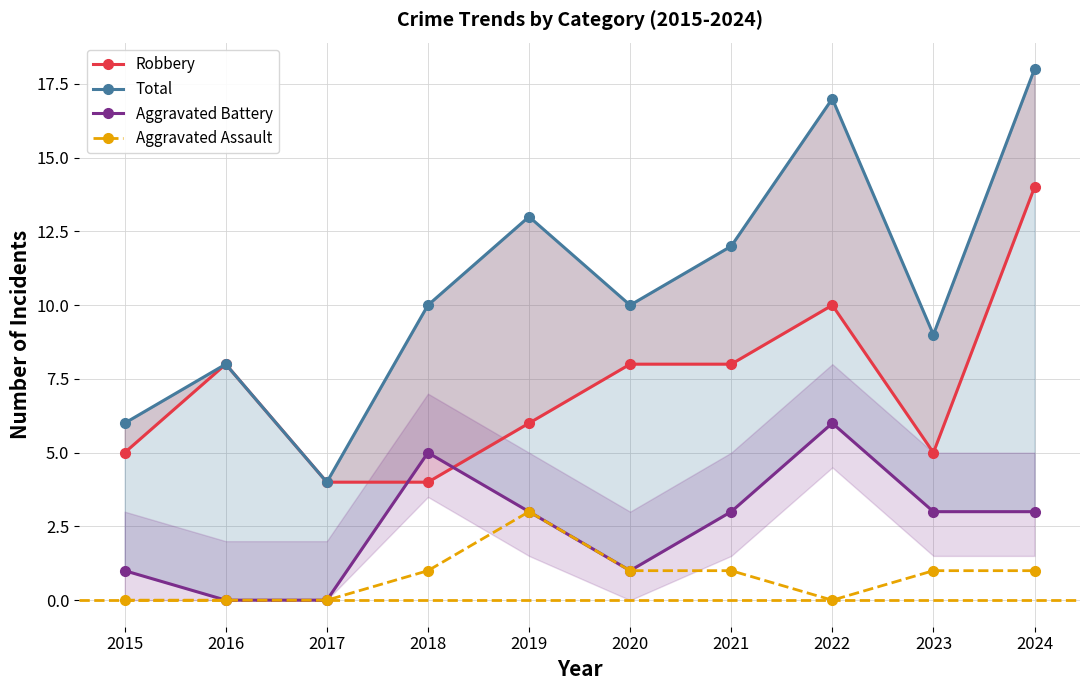

Where does the Total series first go above 10?

2019